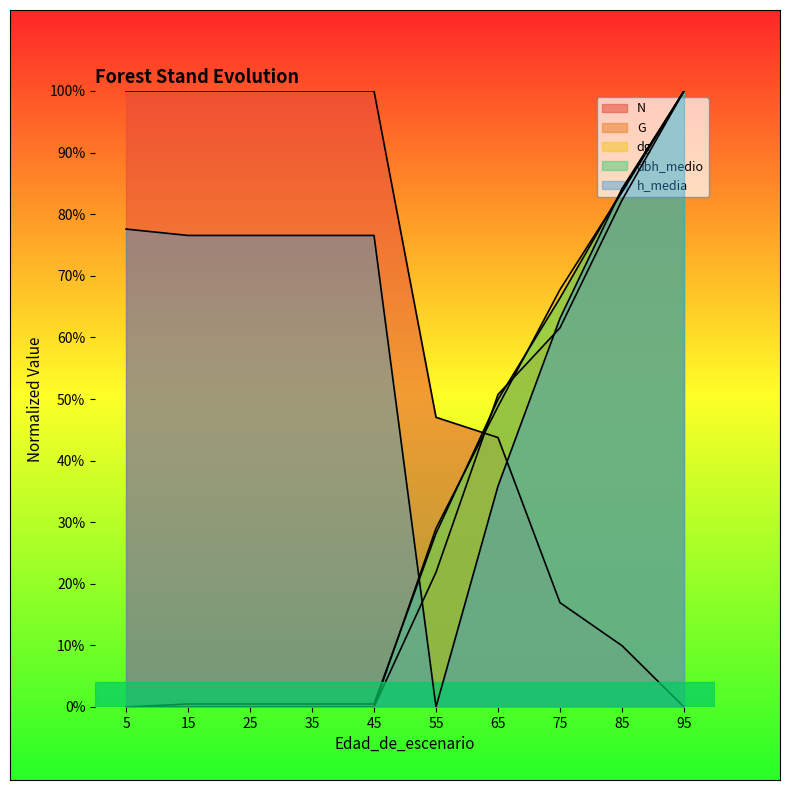

What is the value of the dbh_medio point at the 9th from the left?

0.8